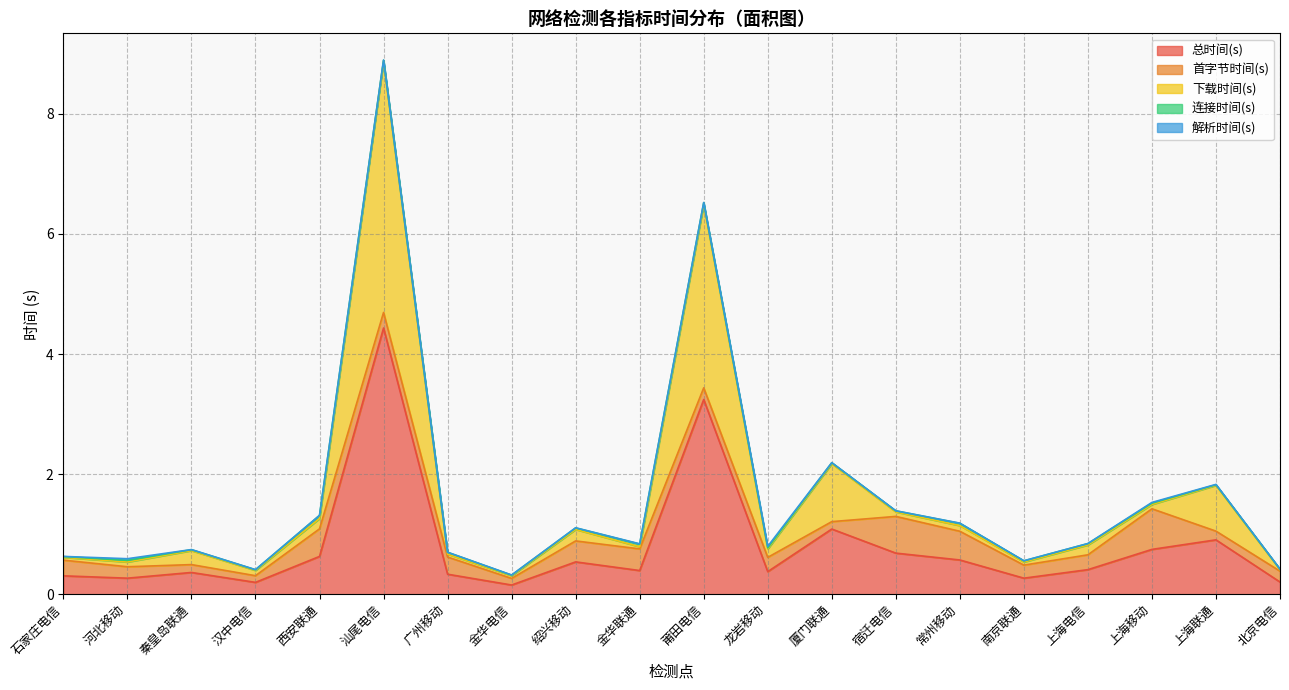

What is the spread (max minus min) of values at 西安联通?

0.6